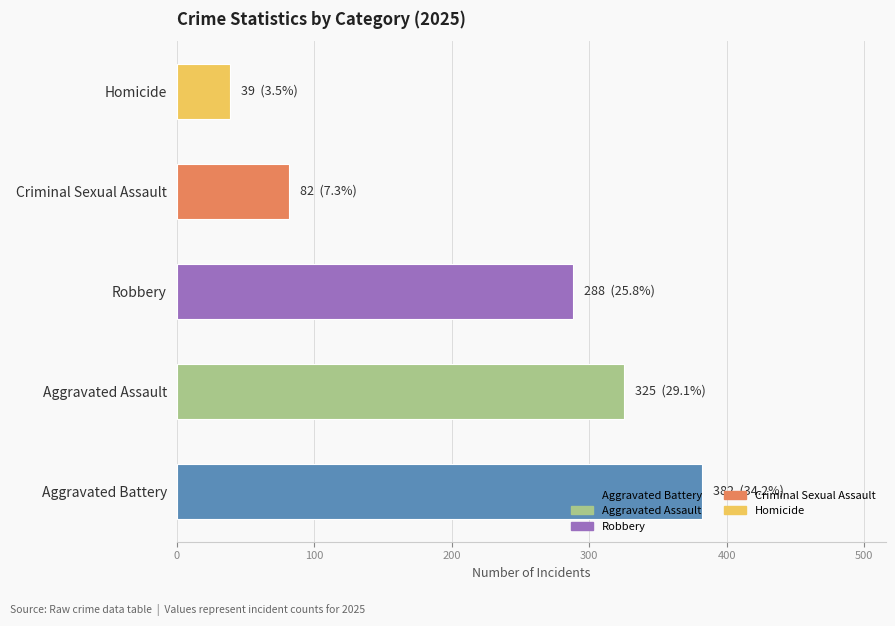

Which category has the highest value across all series?

Aggravated Battery